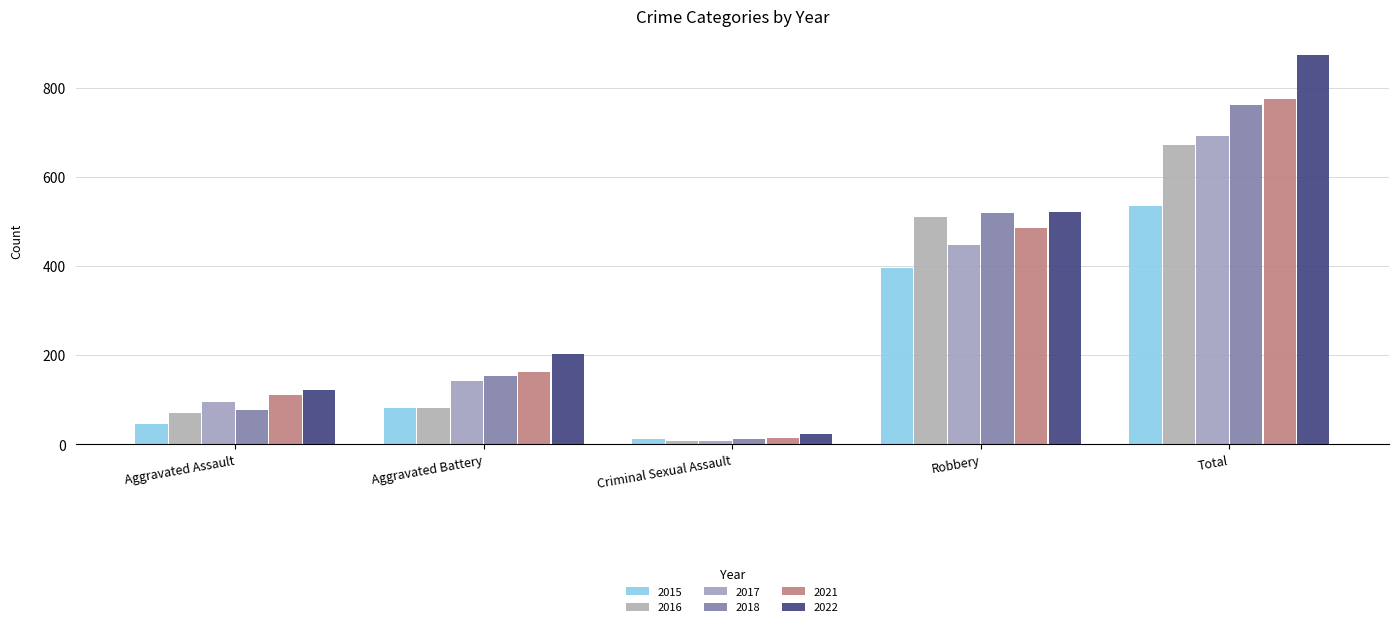

What is the difference between the 2016 values at Criminal Sexual Assault and Aggravated Assault?

63